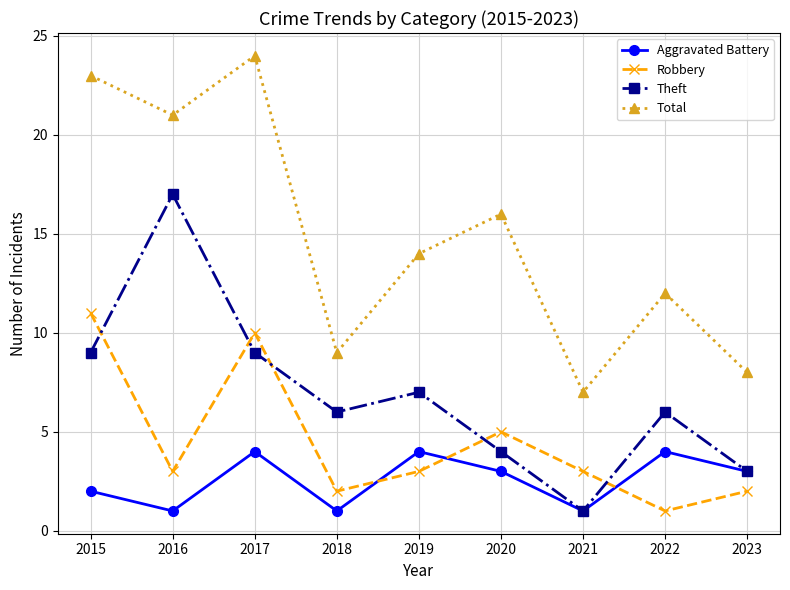

Does the chart display data point markers on the line(s)?

Yes